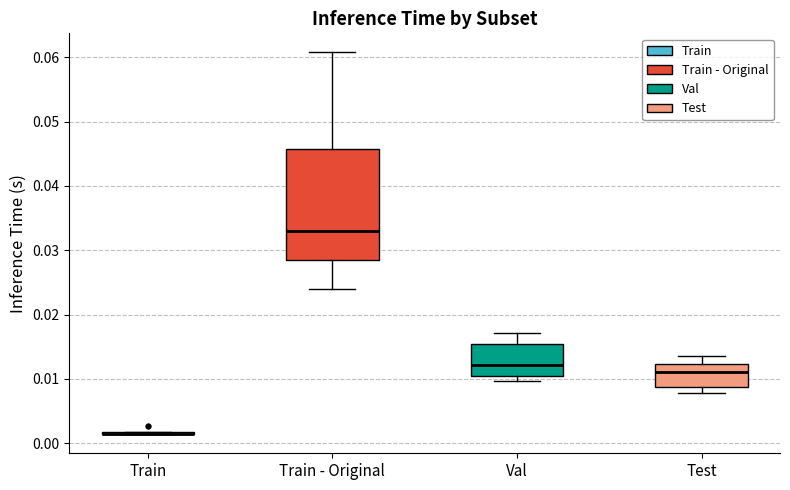

Reading left to right, read every box against the y-axis: the position of its median line, the range the box covers, and the ends of its whiskers. The values are not printed on the chart, so give them approximately, as read against the axis.

Train: box collapsed to a line at 0.001, whiskers 0.001 to 0.002
Train - Original: median 0.033, box 0.029 to 0.046, whiskers 0.024 to 0.061
Val: median 0.012, box 0.010 to 0.015, whiskers 0.010 (just below the box's lower edge) to 0.017
Test: median 0.011, box 0.009 to 0.012, whiskers 0.008 to 0.014